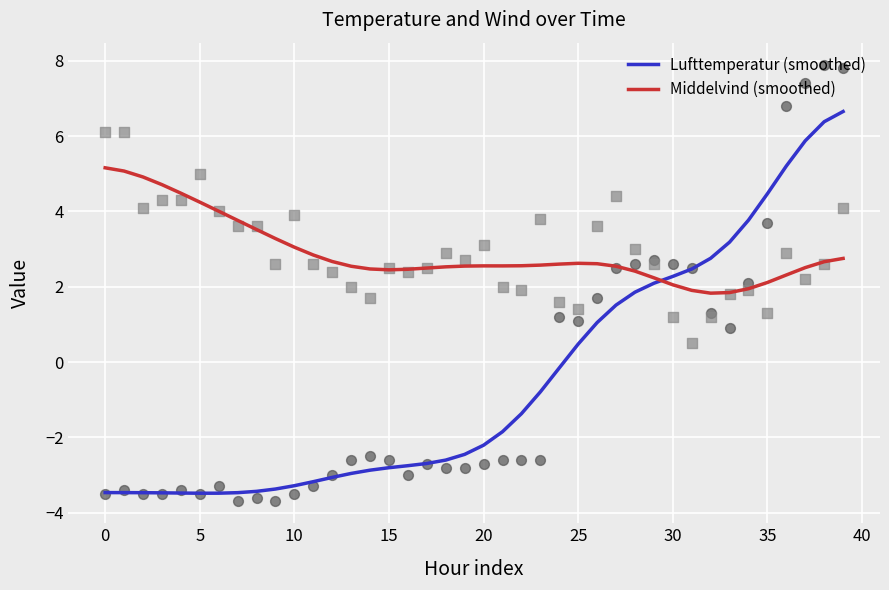

What is the lowest value of the Middelvind (smoothed) series?

1.8